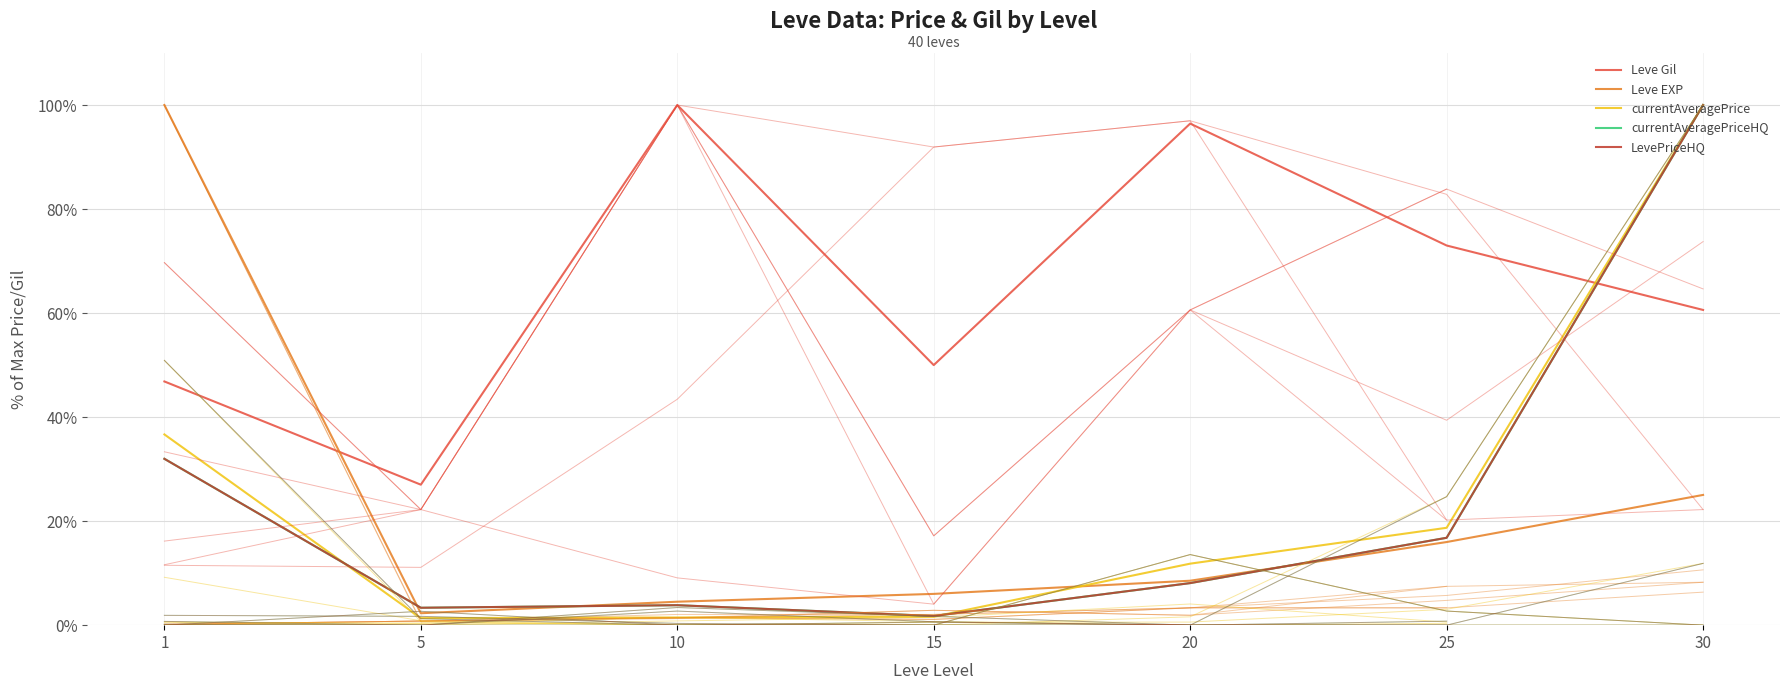

Reading left to right, extract all data points from this chart.

Leve Gil: 46.9	27.0	100.0	50.0	96.4	73.0	60.6
Leve EXP: 100.0	2.3	4.5	6.0	8.5	16.0	25.0
currentAveragePrice: 36.7	1.4	1.5	1.6	11.8	18.7	100.0
currentAveragePriceHQ: 32.0	3.3	3.8	1.8	8.1	16.8	100.0
LevePriceHQ: 32.0	3.3	3.8	1.8	8.1	16.8	100.0